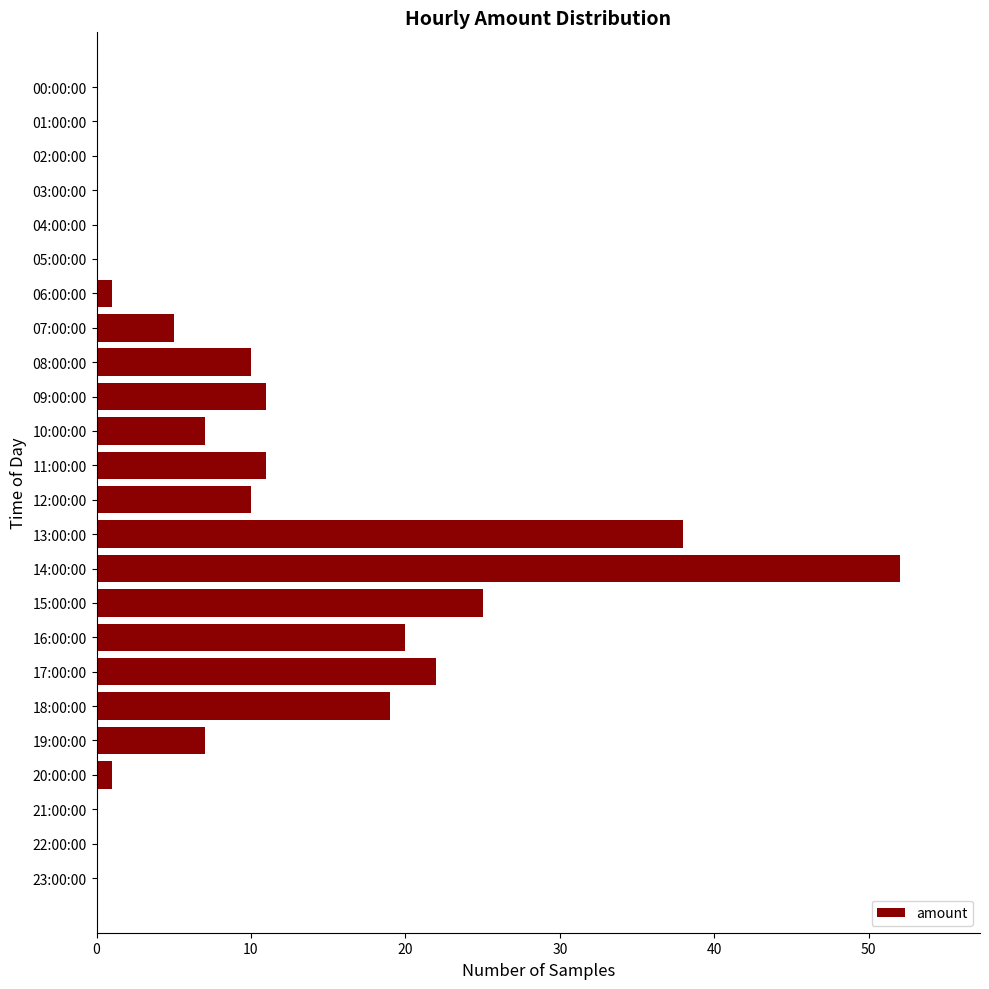

What is the sum of all values?

239